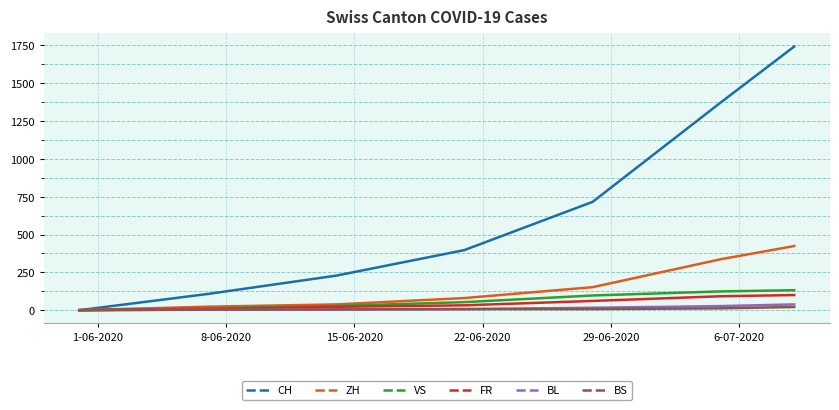

Is this an area chart (filled region under the line)?

No